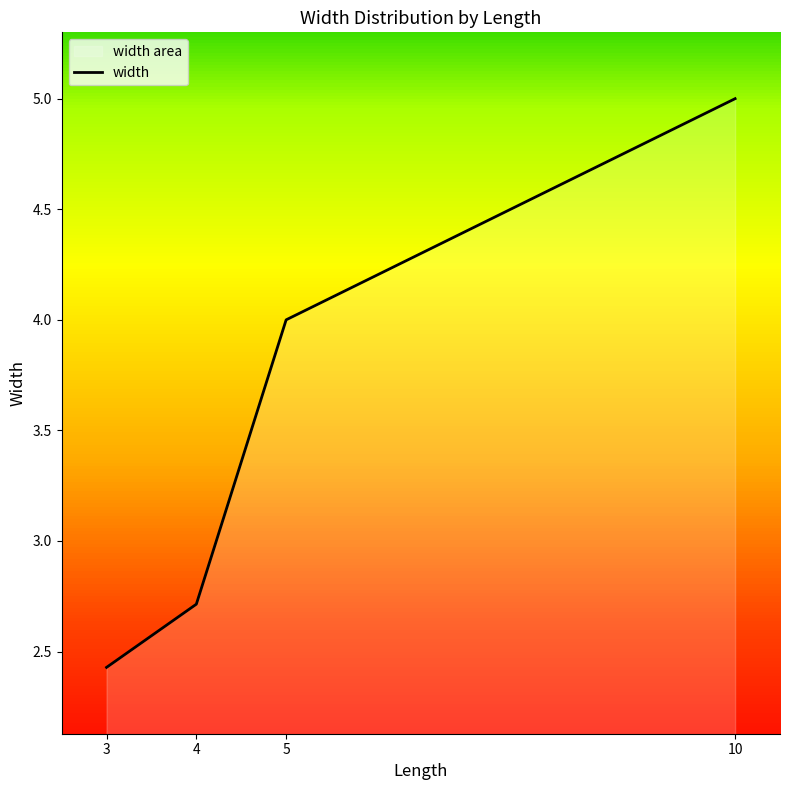

The chart shows a value of 2.7 at 4. True or false?

True